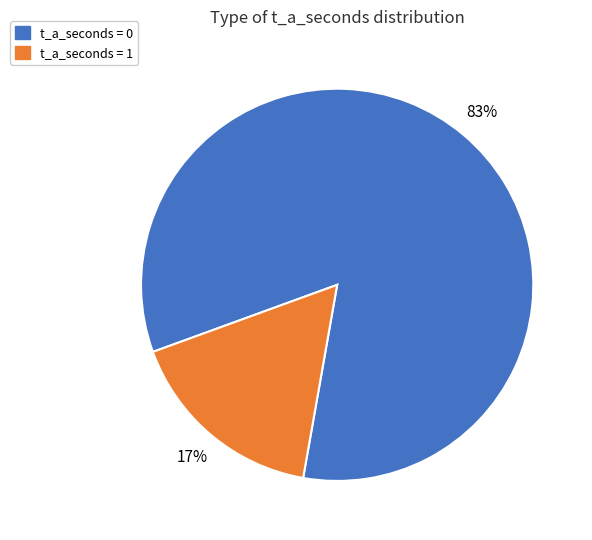

Rank the categories by value from highest to lowest.

t_a_seconds = 0, t_a_seconds = 1